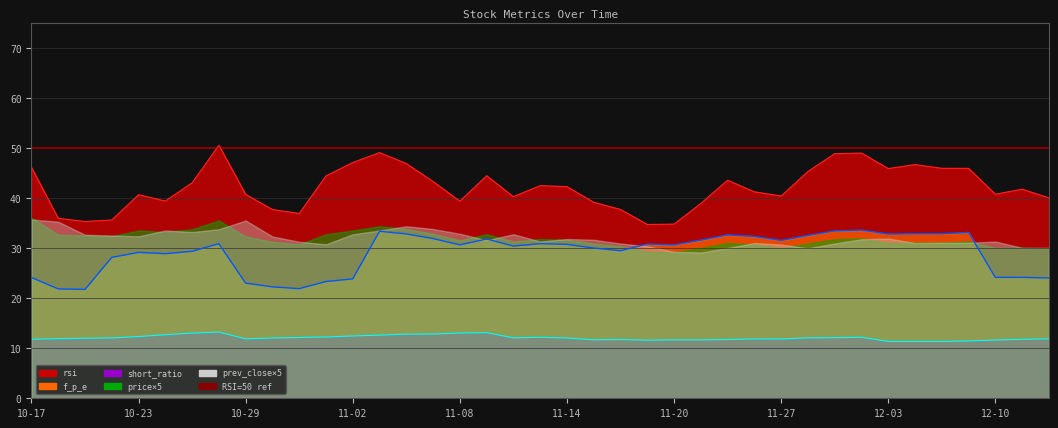

What is the sum of all f_p_e values?

1133.2